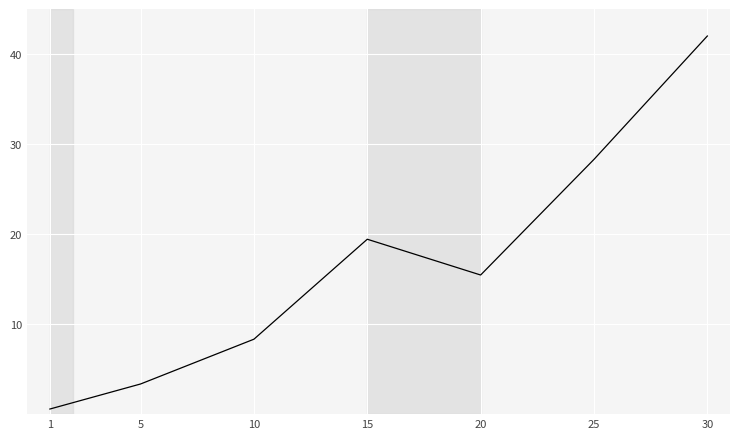

Does the chart have visible grid lines?

Yes